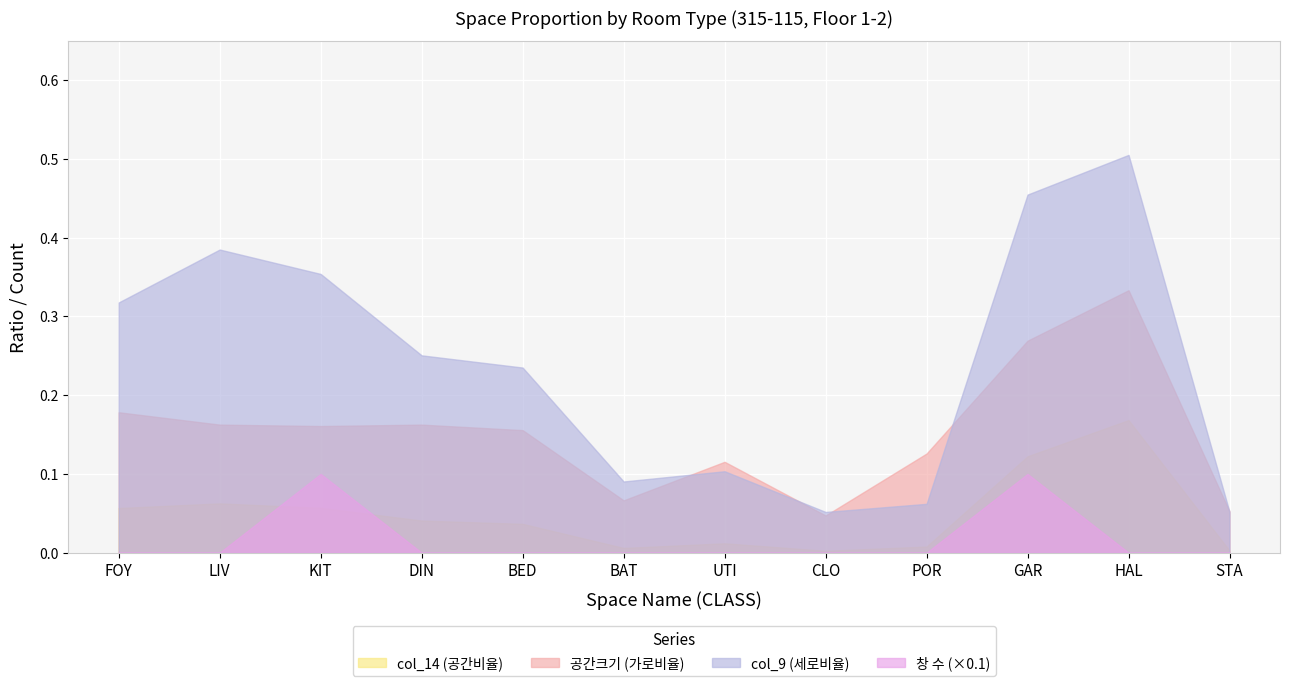

What is the label of the 6th point from the left?

BAT